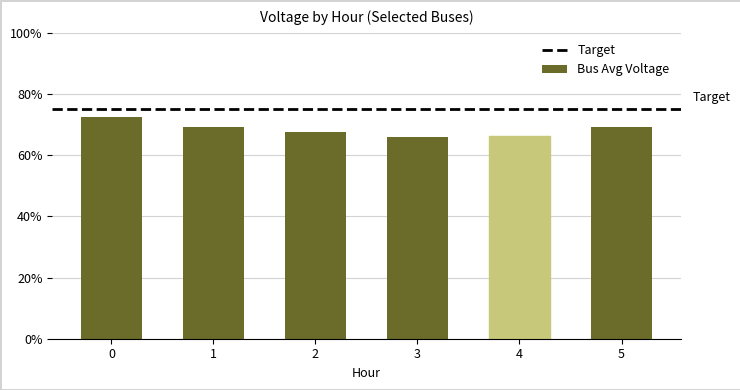

Does the chart contain any negative values?

No